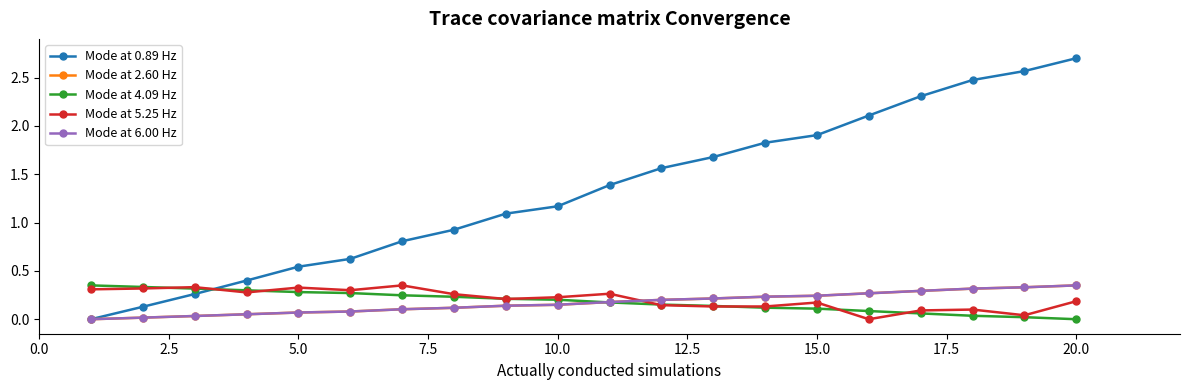

At how many categories does at least one series exceed 1?

12